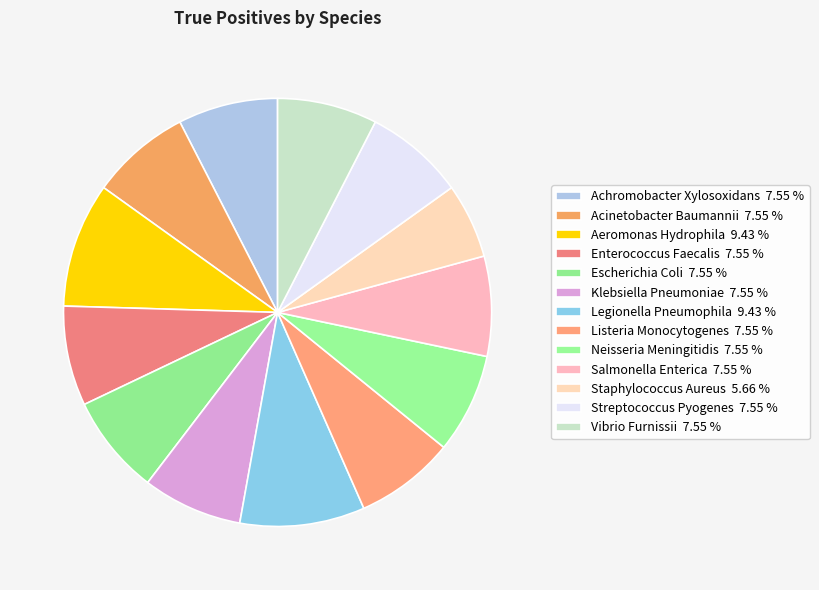

Which category has the biggest portion of the pie?

AEROMONAS_HYDROPHILA